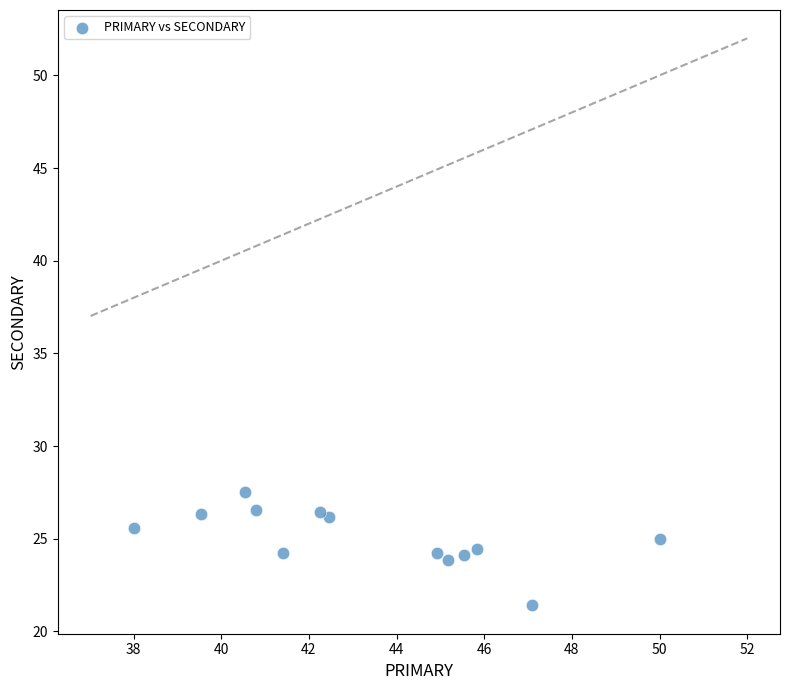

What is the range of X values (max minus min)?

12.0